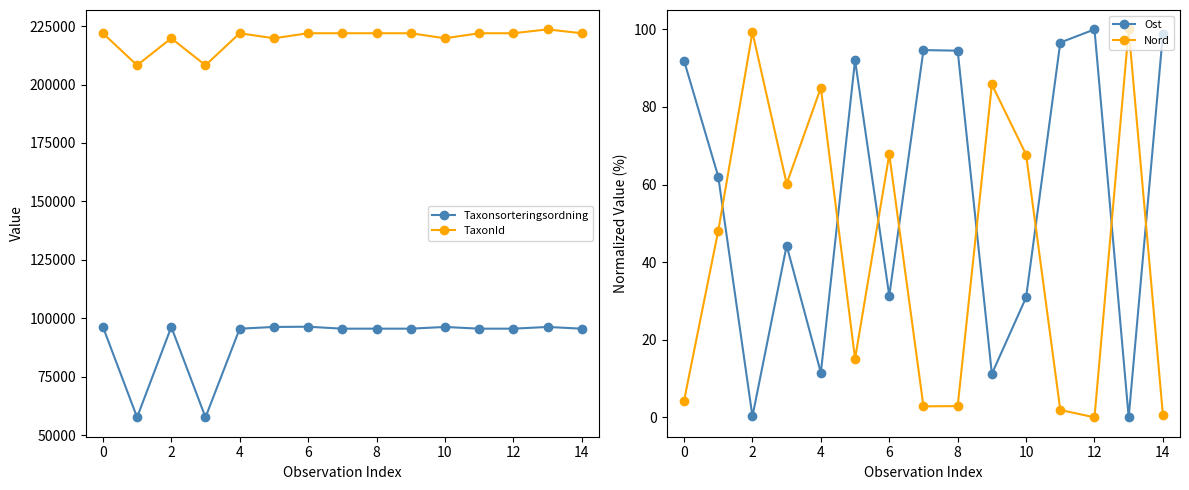

Where does the TaxonId series first go above 221945?

0